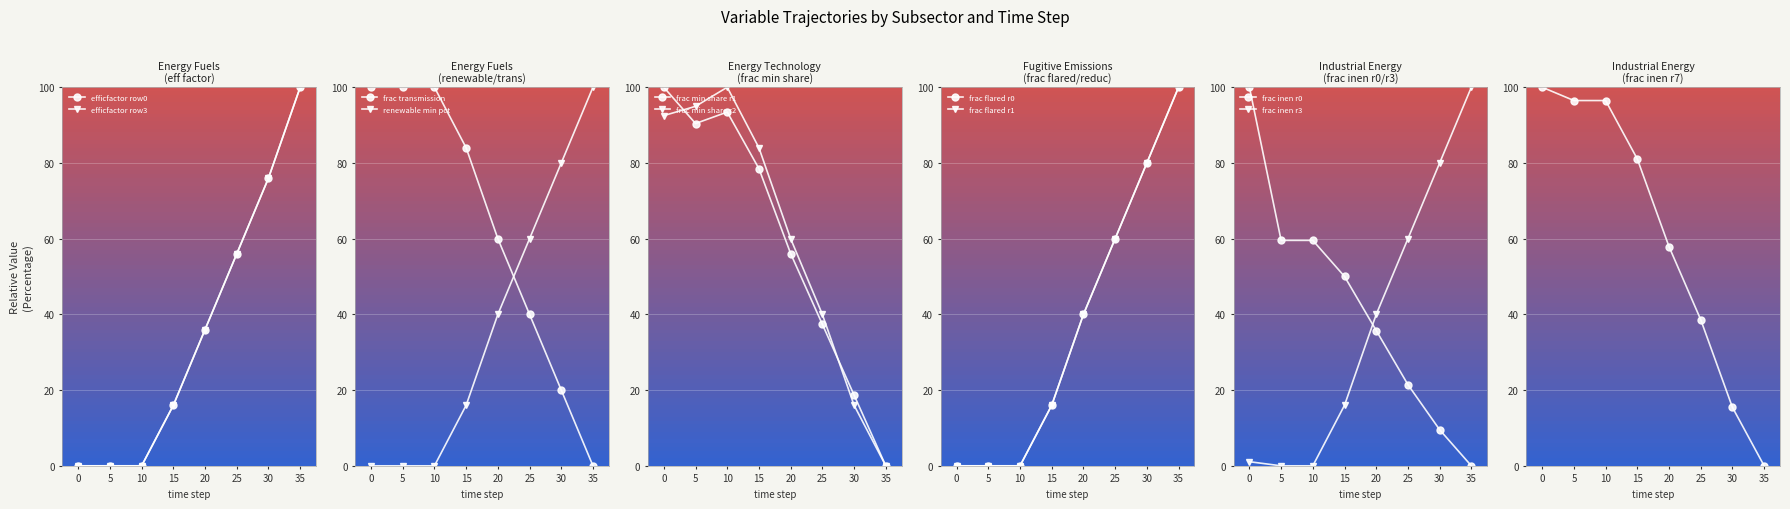

What is the difference between the second highest and second lowest values in the frac_enfu_transmission series?

80.0